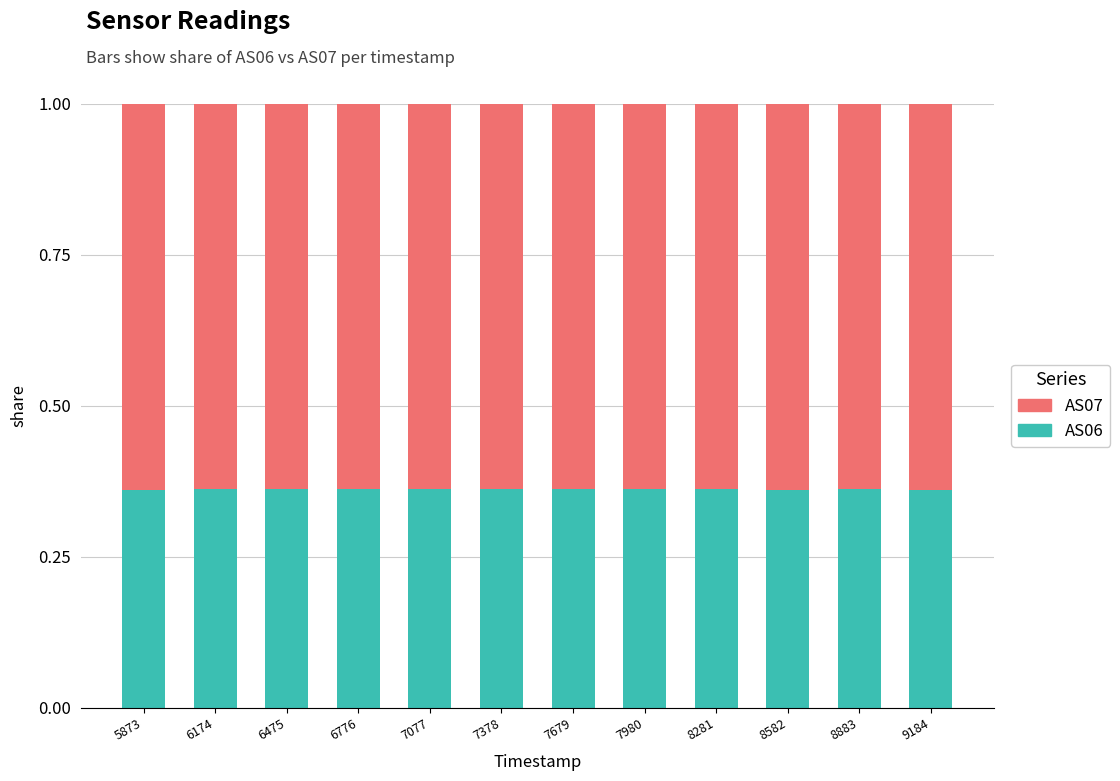

What is the total value across all series at 8582?

1.0